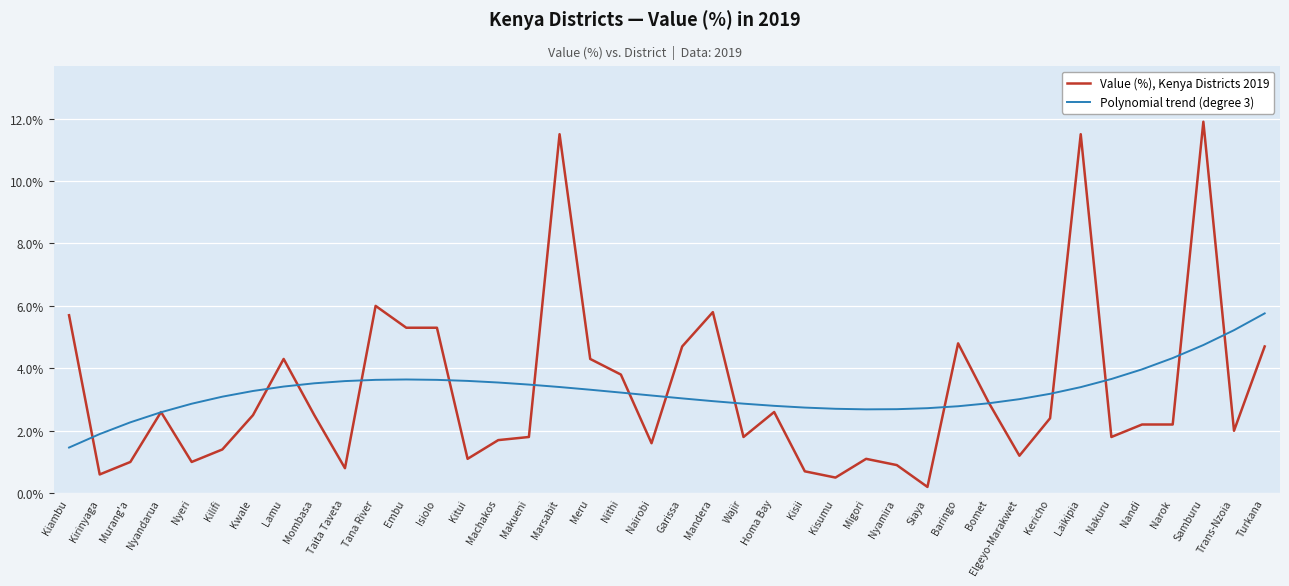

What is the spread (max minus min) of values at Kilifi?

1.7